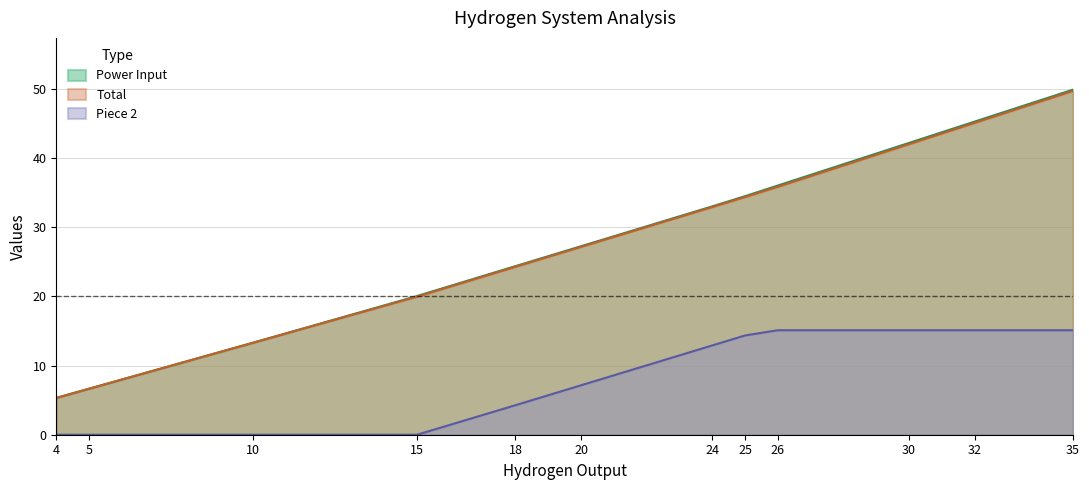

Which series has the widest spread of values?

Power Input